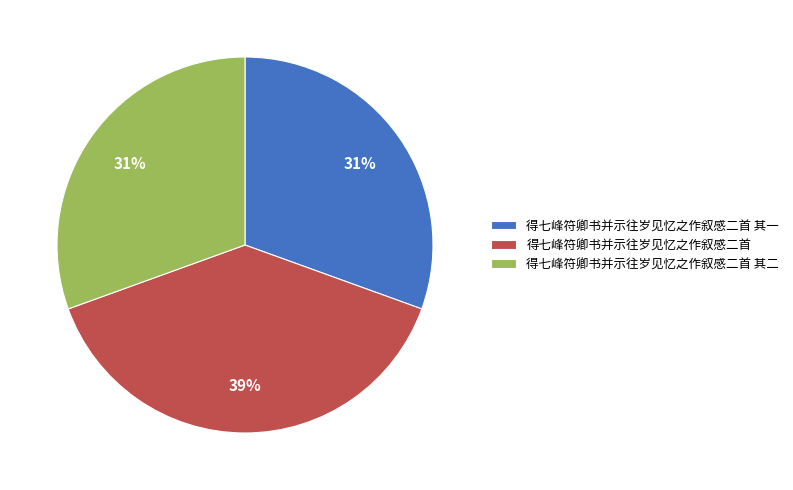

Is it true that 得七峰符卿书并示往岁见忆之作叙感二首 其一 is 31% of the pie?

True